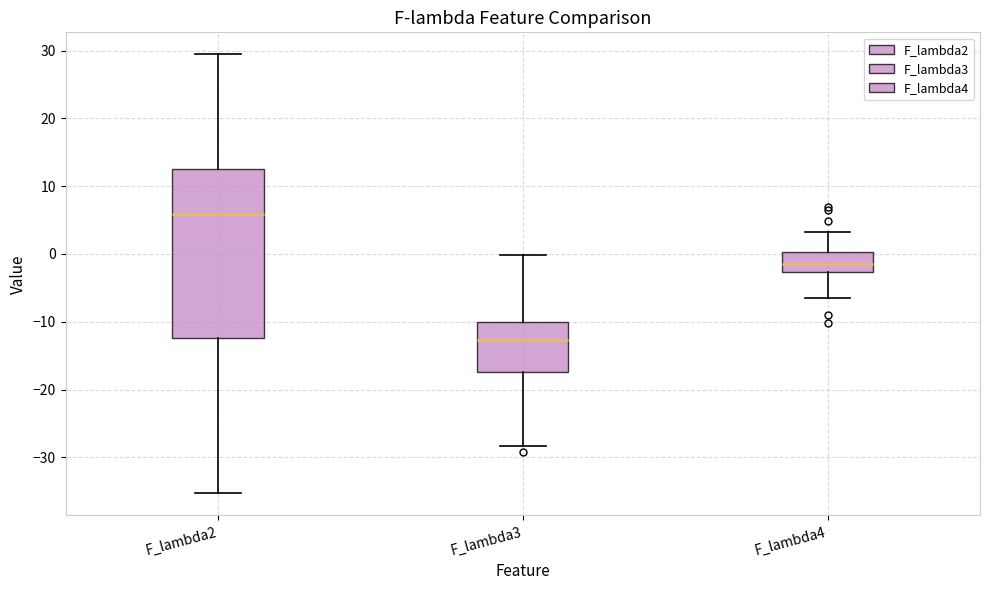

Reading left to right, transcribe this box plot: for each box, give where its median line is, the range the box spans, and where its two whiskers end, as read against the y-axis. The values are not printed on the chart, so give them approximately, as read against the axis.

F_lambda2: median 6, box -12 to 13, whiskers -35 to 29
F_lambda3: median -13, box -17 to -10, whiskers -28 to 0
F_lambda4: median -1, box -3 to 0, whiskers -7 to 3